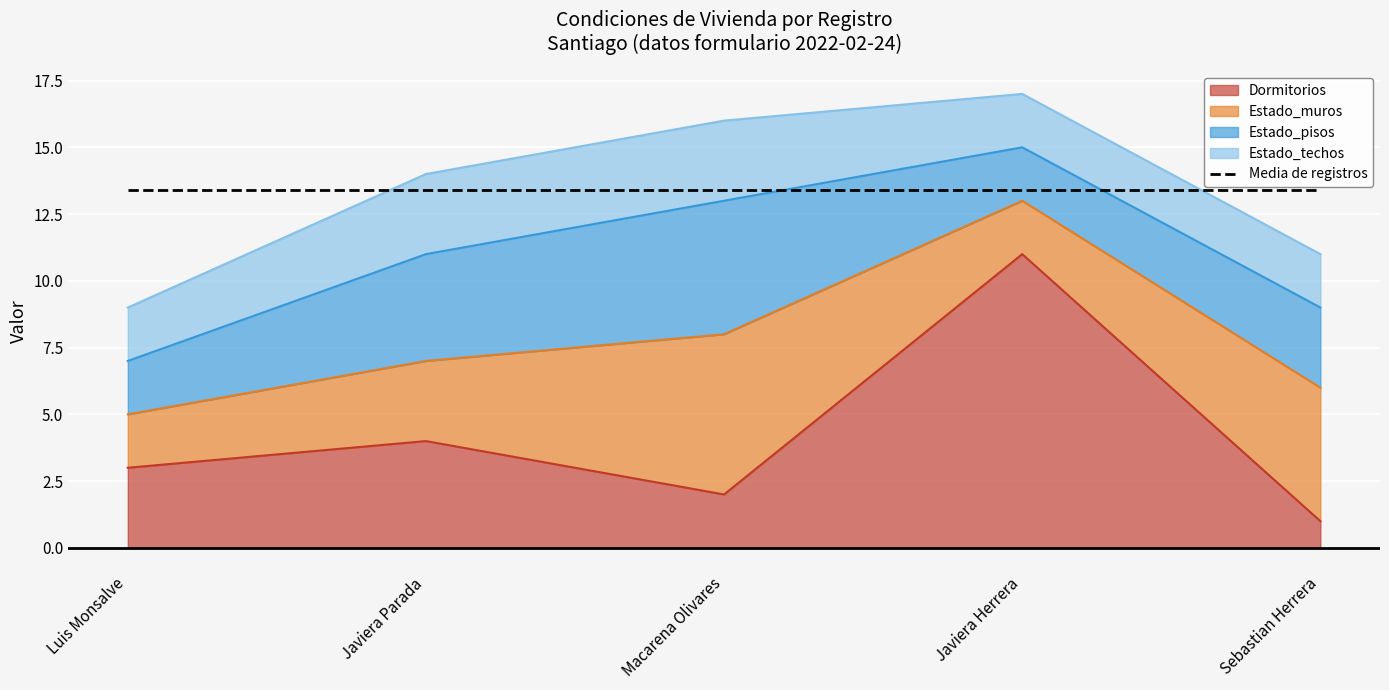

What is the sum of all Estado_muros values?

18